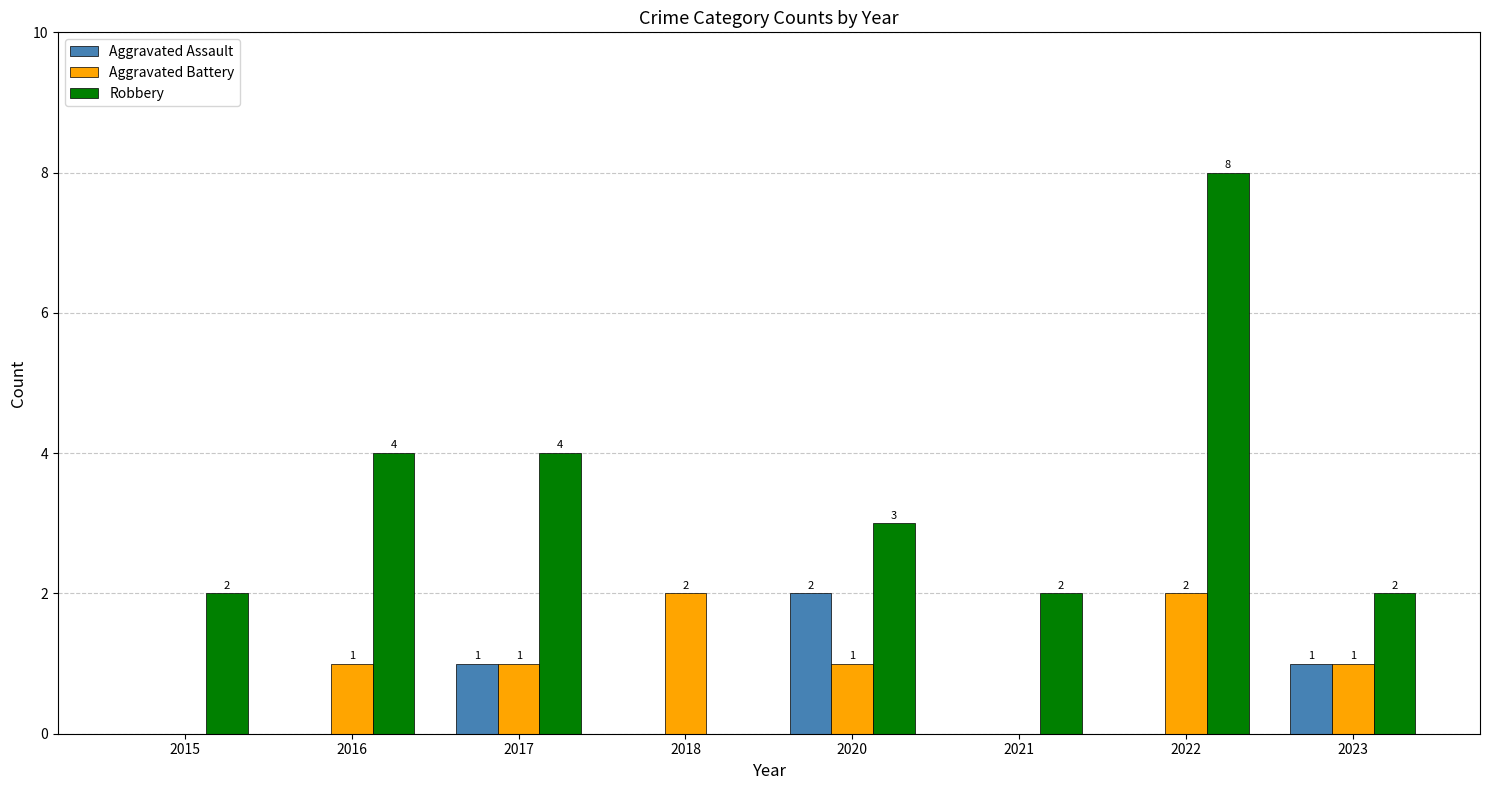

Between 2022 and 2023, which series saw the biggest shift?

Robbery